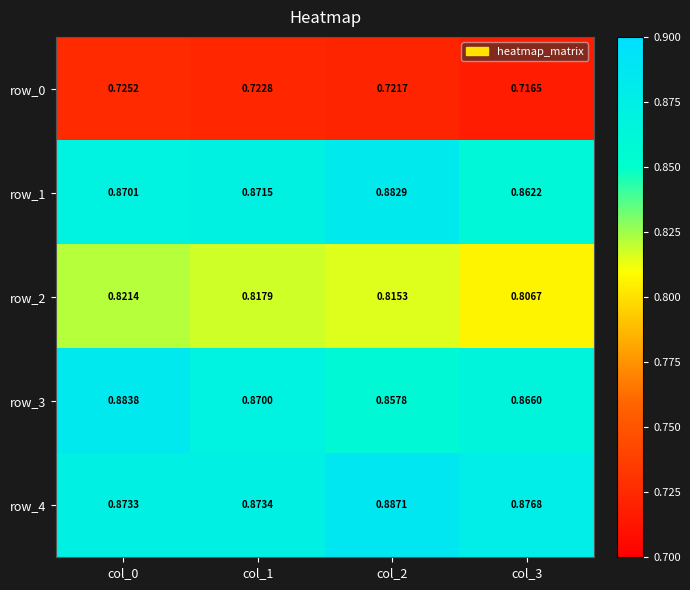

Is the value of row_0 at col_2 greater than the value of row_3 at col_0?

No